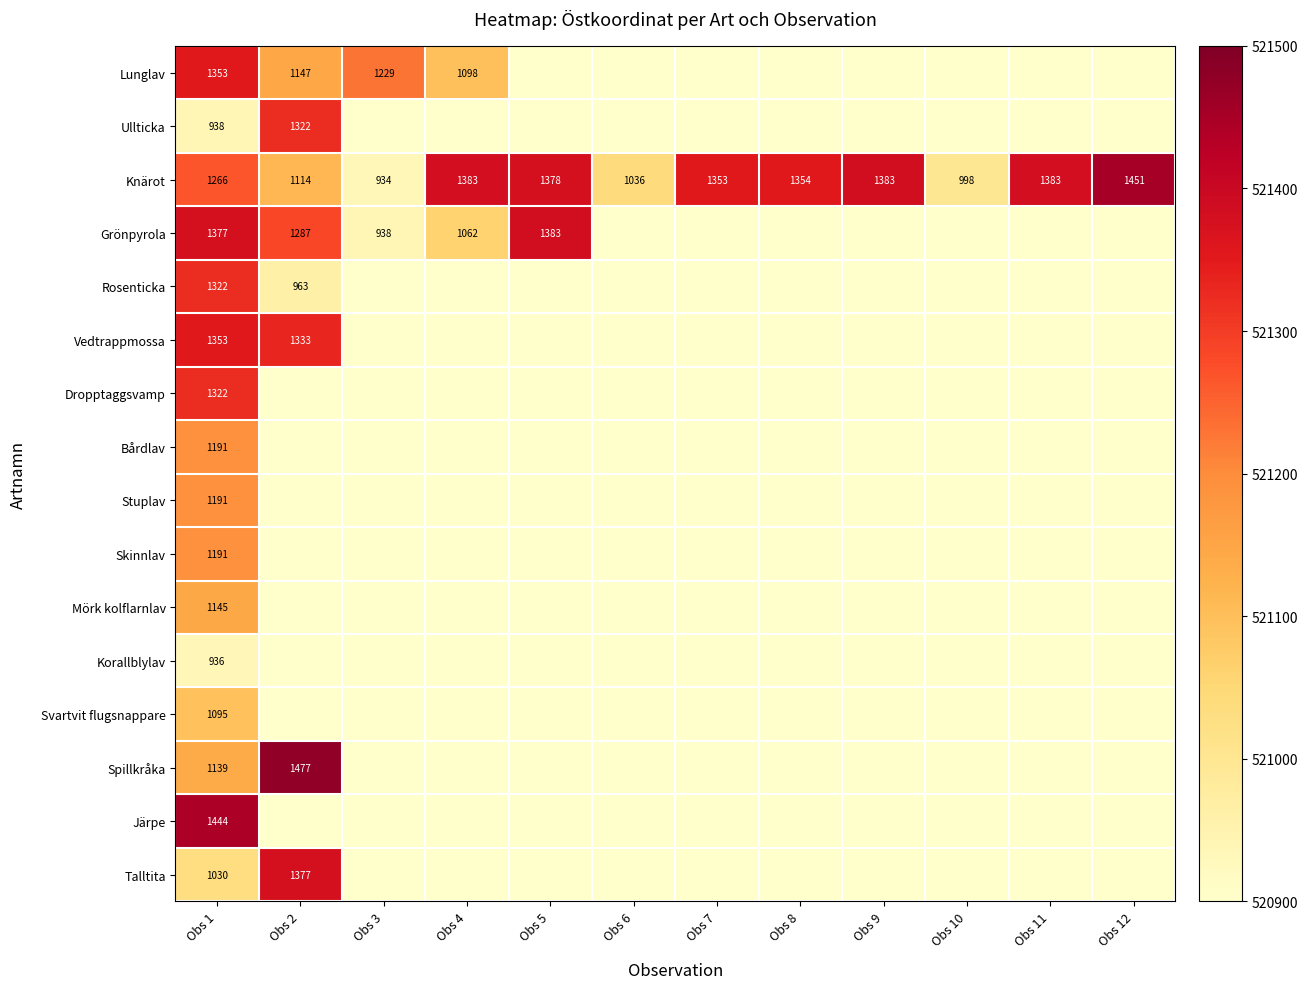

What is the highest value of the Knärot series?

1451